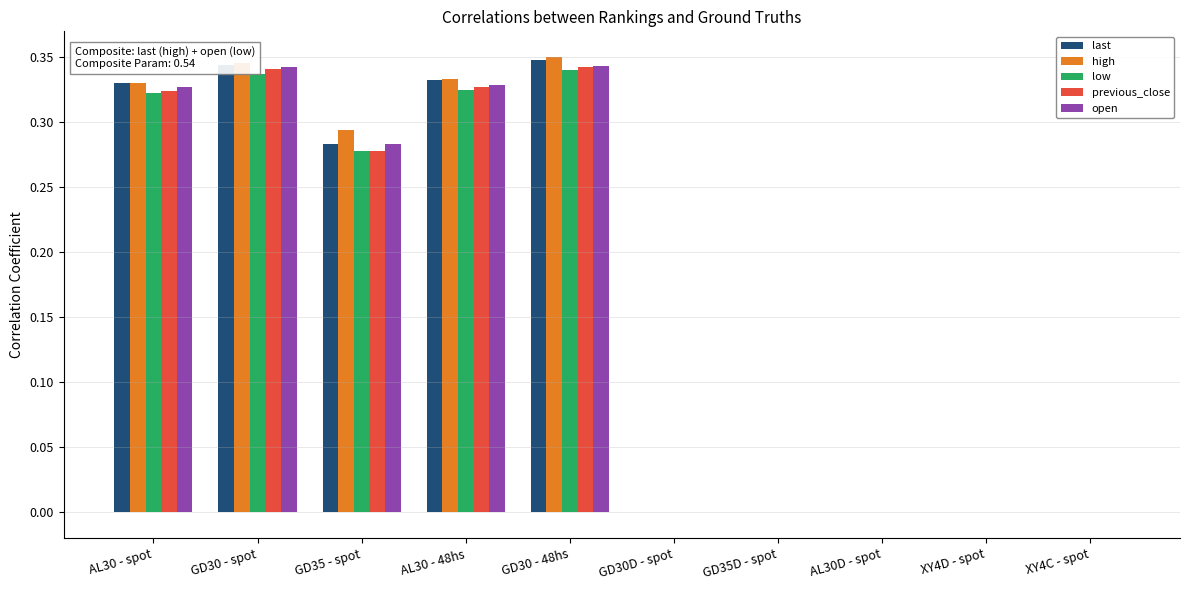

The value of high at GD30 - spot is 0.1. True or false?

False